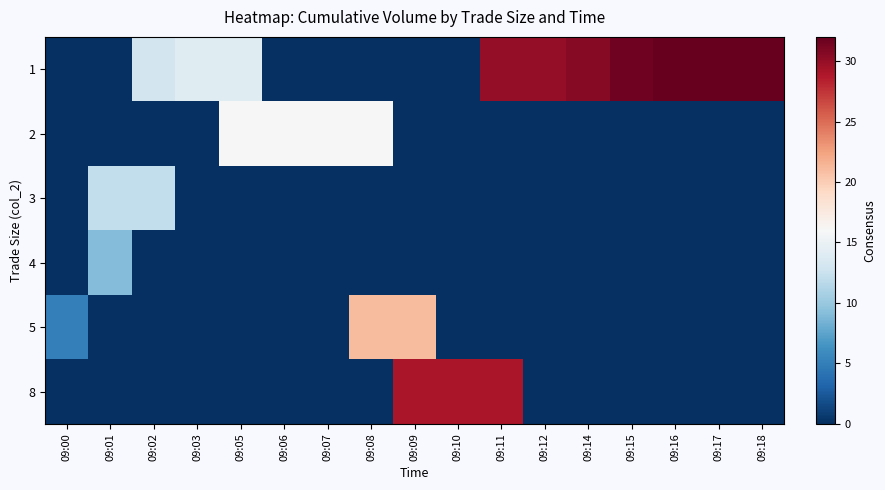

Which has a higher value, 09:15 or 09:14?

09:15